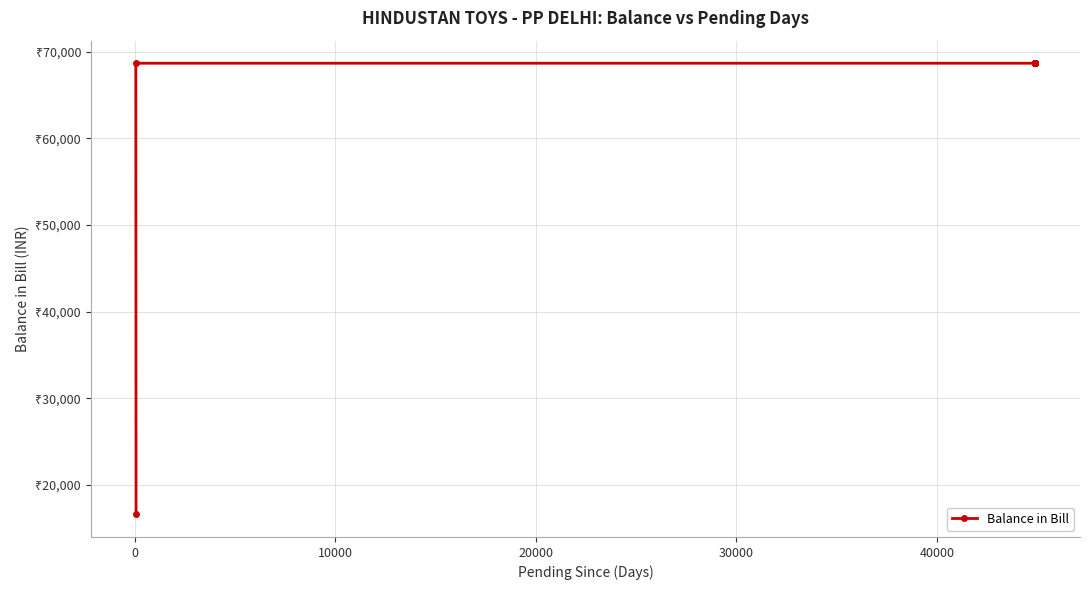

How many series are shown in this chart?

1